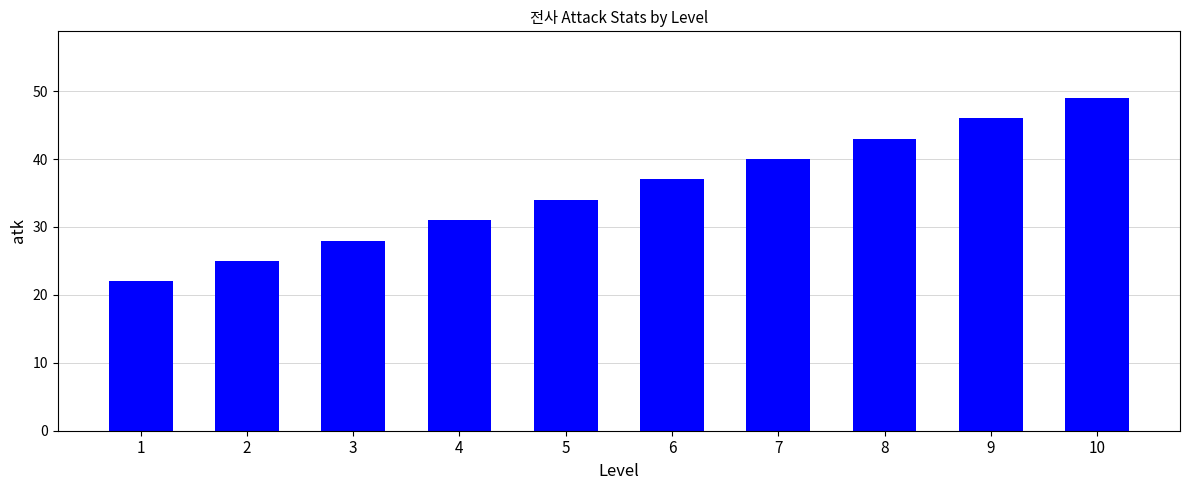

At which category does the chart reach its peak across all series?

10